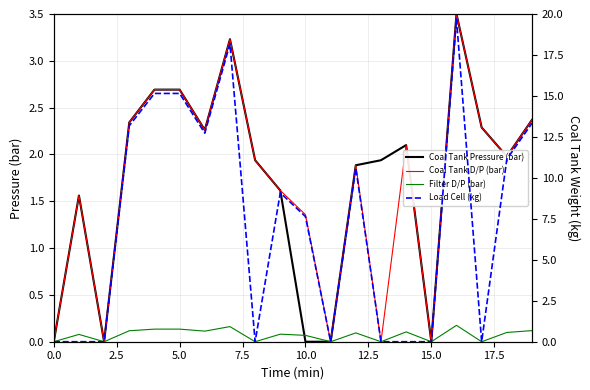

What is the sum of the Coal Tank Pressure (bar) values at 16 and 15?

3.5